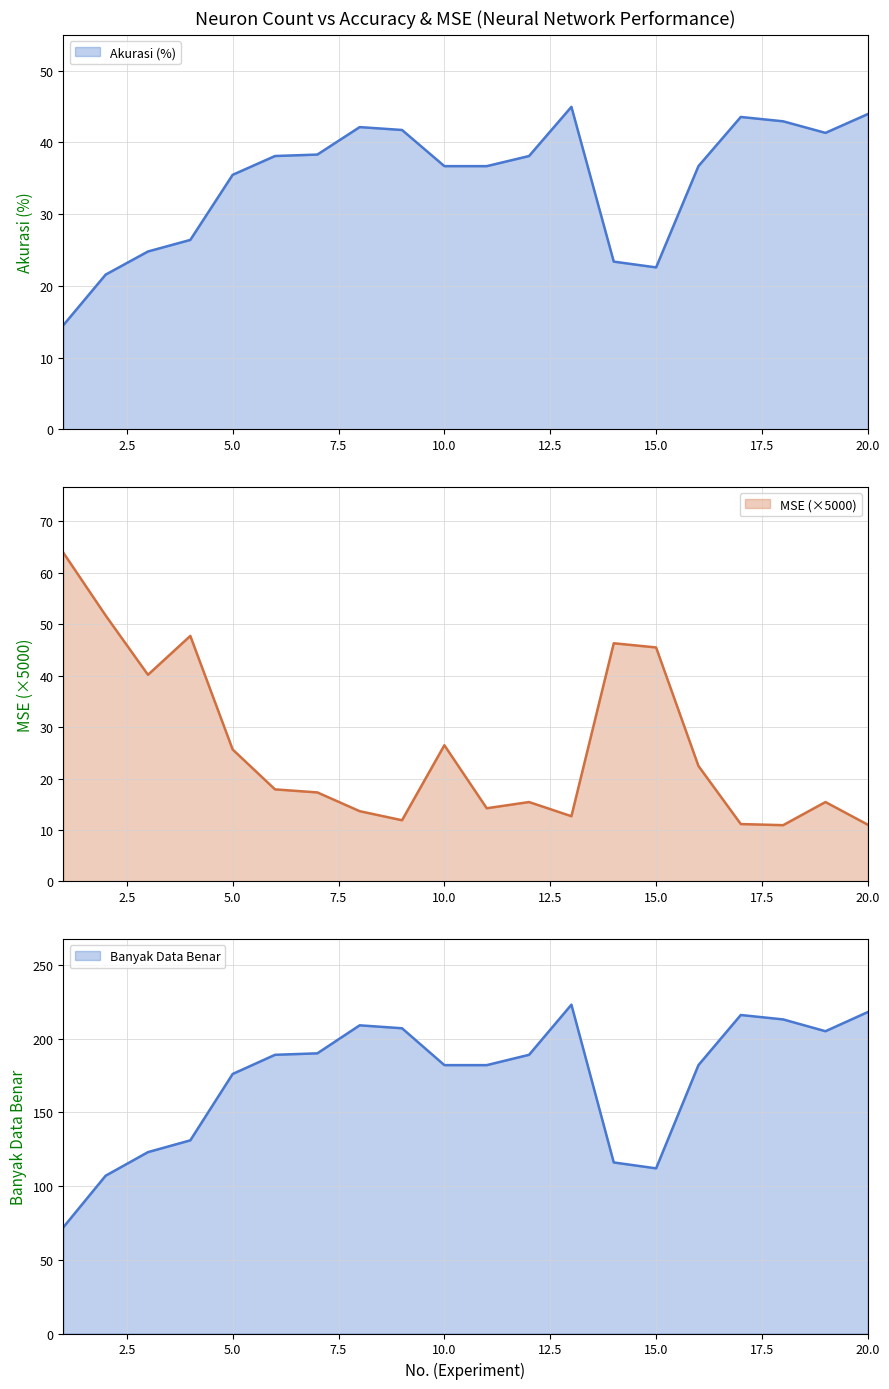

How many intersections are there between Akurasi (%) and MSE_scaled?

3